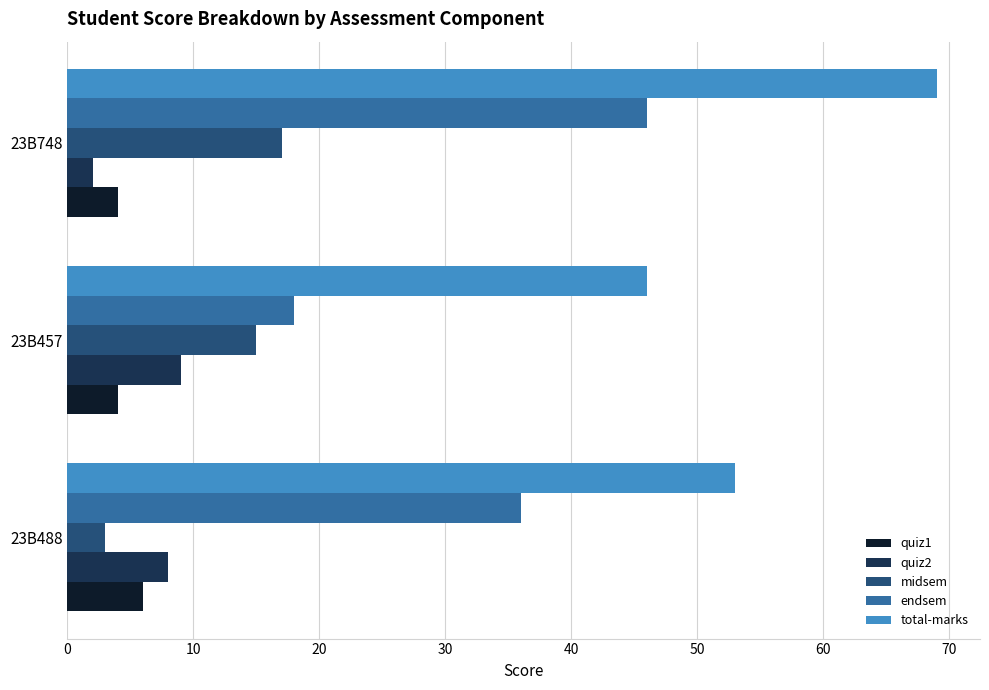

How many data points does each series have?

3